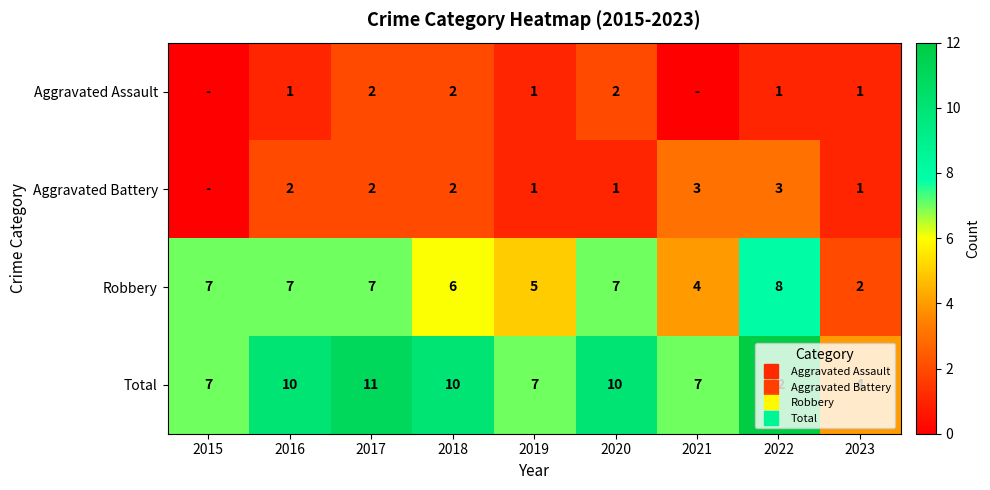

Where does the Total series first go above 10?

2017